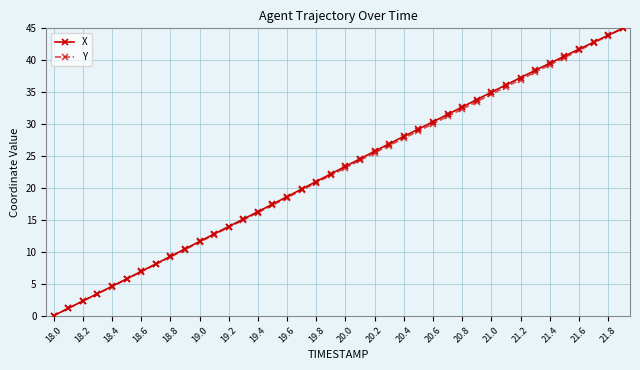

How many data points in Y are less than 23?

20